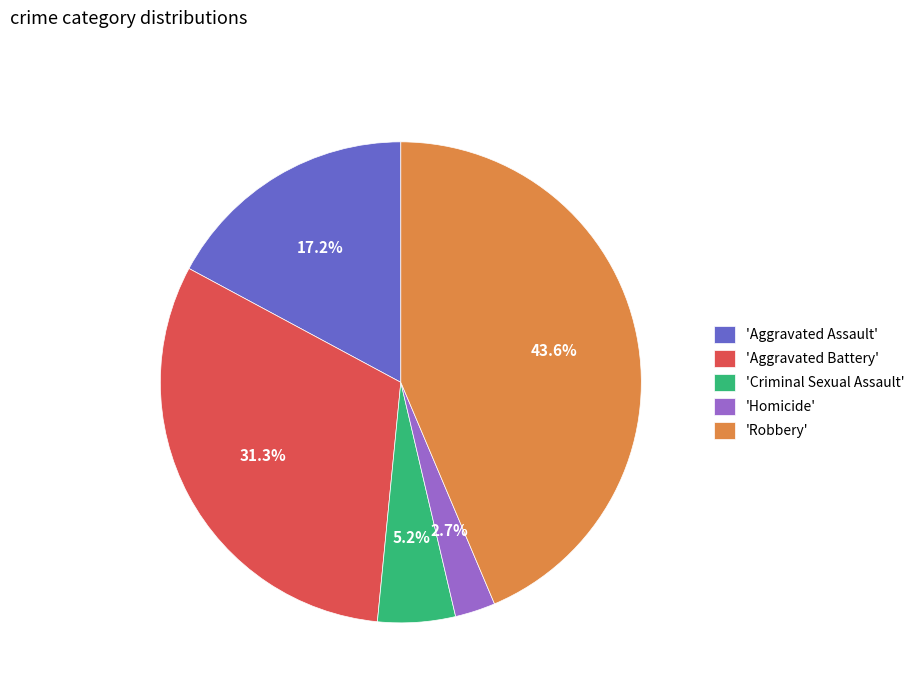

Rank the categories by value from lowest to highest.

'Homicide', 'Criminal Sexual Assault', 'Aggravated Assault', 'Aggravated Battery', 'Robbery'